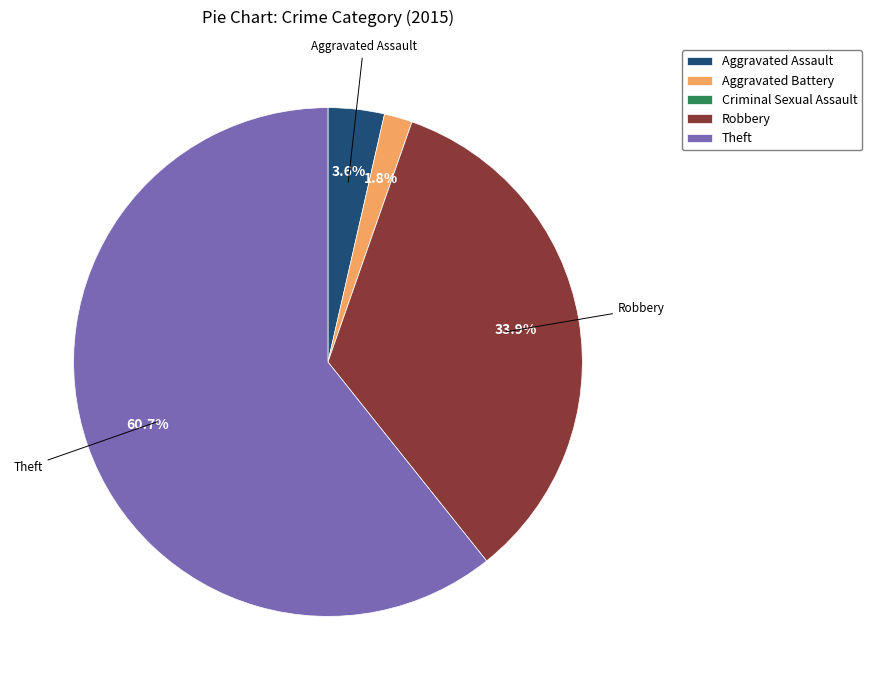

Is there a majority slice in this chart?

Yes